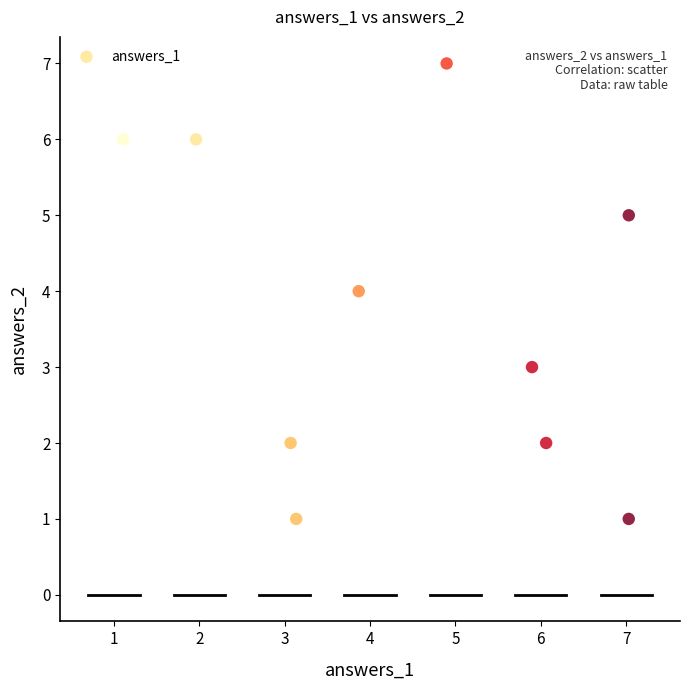

What is the average Y value?

4